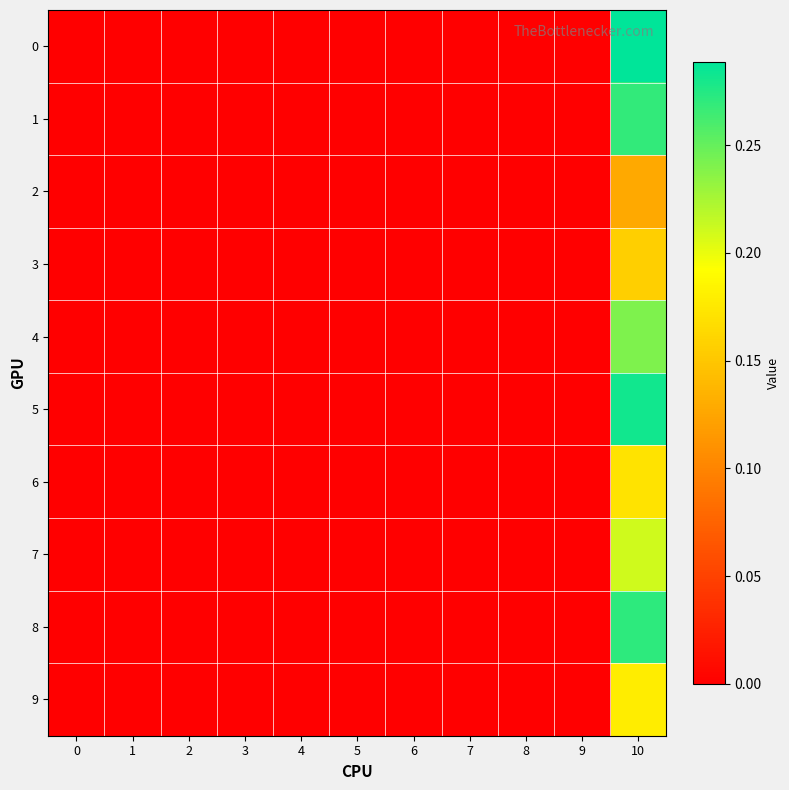

Reading left to right, list all the values displayed in this chart.

0: 0=0.0	1=0.0	2=0.0	3=0.0	4=0.0	5=0.0	6=0.0	7=0.0	8=0.0	9=0.0	10=0.3
1: 0=0.0	1=0.0	2=0.0	3=0.0	4=0.0	5=0.0	6=0.0	7=0.0	8=0.0	9=0.0	10=0.3
2: 0=0.0	1=0.0	2=0.0	3=0.0	4=0.0	5=0.0	6=0.0	7=0.0	8=0.0	9=0.0	10=0.1
3: 0=0.0	1=0.0	2=0.0	3=0.0	4=0.0	5=0.0	6=0.0	7=0.0	8=0.0	9=0.0	10=0.2
4: 0=0.0	1=0.0	2=0.0	3=0.0	4=0.0	5=0.0	6=0.0	7=0.0	8=0.0	9=0.0	10=0.2
5: 0=0.0	1=0.0	2=0.0	3=0.0	4=0.0	5=0.0	6=0.0	7=0.0	8=0.0	9=0.0	10=0.3
6: 0=0.0	1=0.0	2=0.0	3=0.0	4=0.0	5=0.0	6=0.0	7=0.0	8=0.0	9=0.0	10=0.2
7: 0=0.0	1=0.0	2=0.0	3=0.0	4=0.0	5=0.0	6=0.0	7=0.0	8=0.0	9=0.0	10=0.2
8: 0=0.0	1=0.0	2=0.0	3=0.0	4=0.0	5=0.0	6=0.0	7=0.0	8=0.0	9=0.0	10=0.3
9: 0=0.0	1=0.0	2=0.0	3=0.0	4=0.0	5=0.0	6=0.0	7=0.0	8=0.0	9=0.0	10=0.2